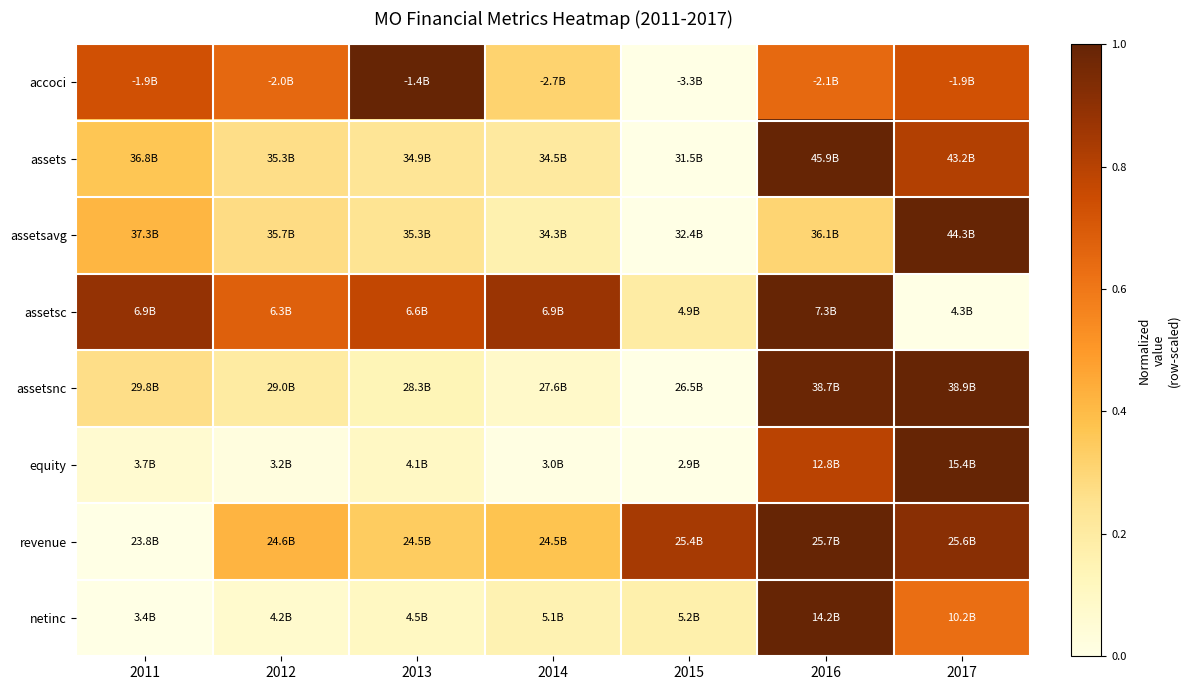

Count the number of data series in this chart.

8